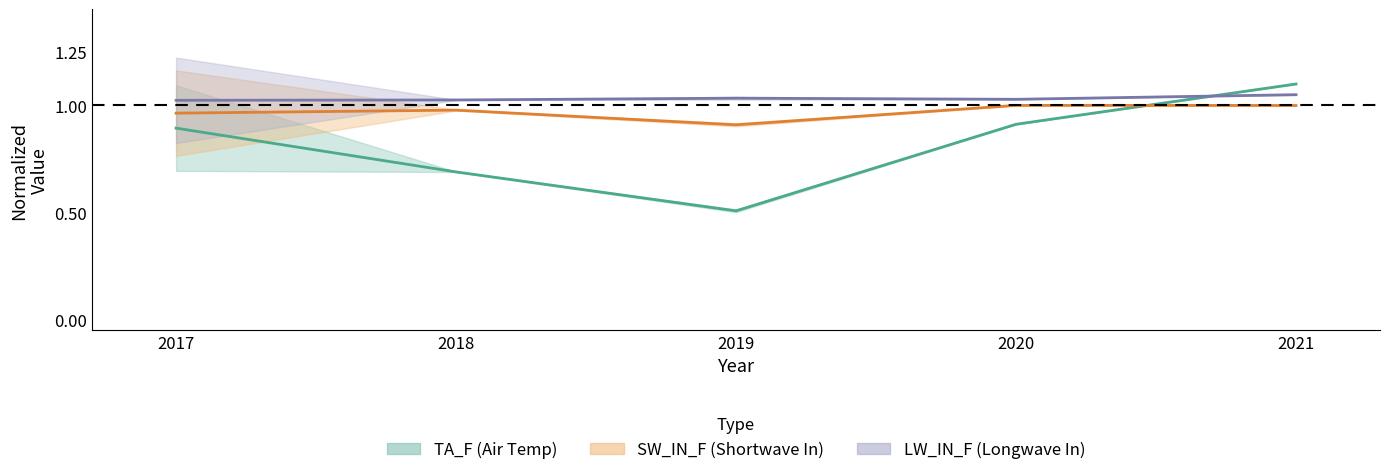

What is the difference between the highest and lowest values at 2021?

0.1